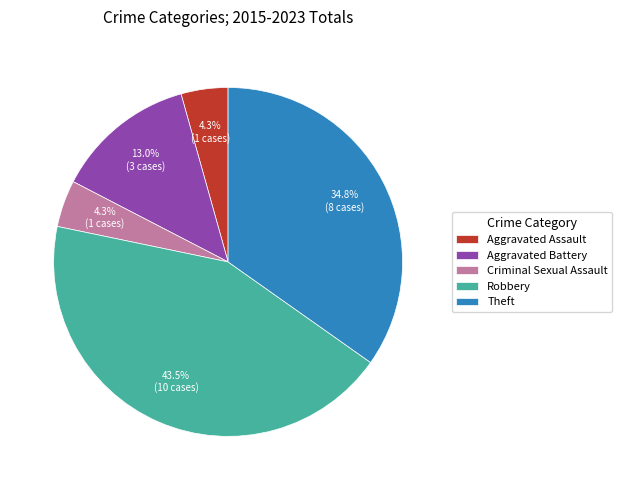

Between Robbery and Aggravated Battery, which is larger?

Robbery